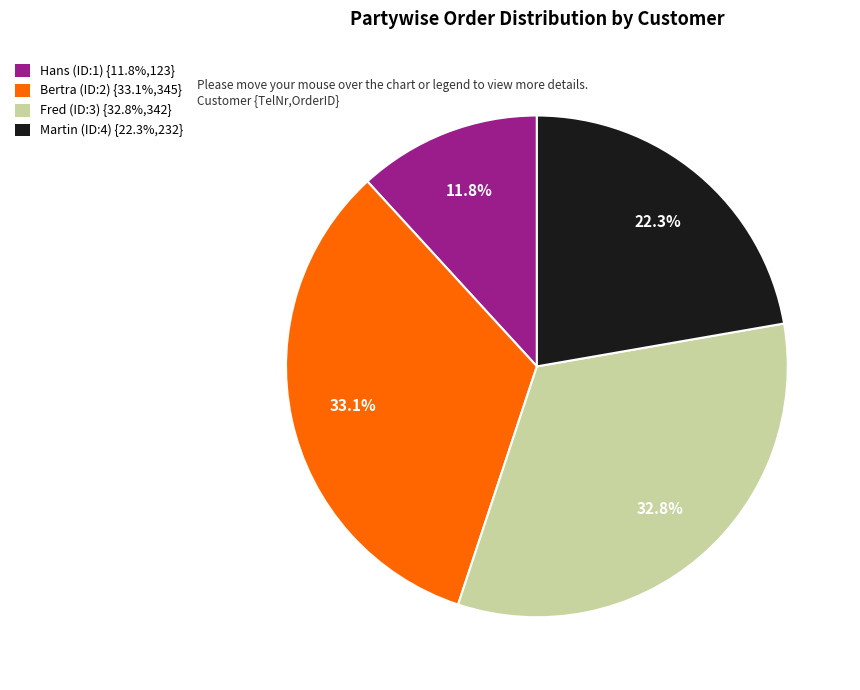

Count the number of slices in the pie.

4